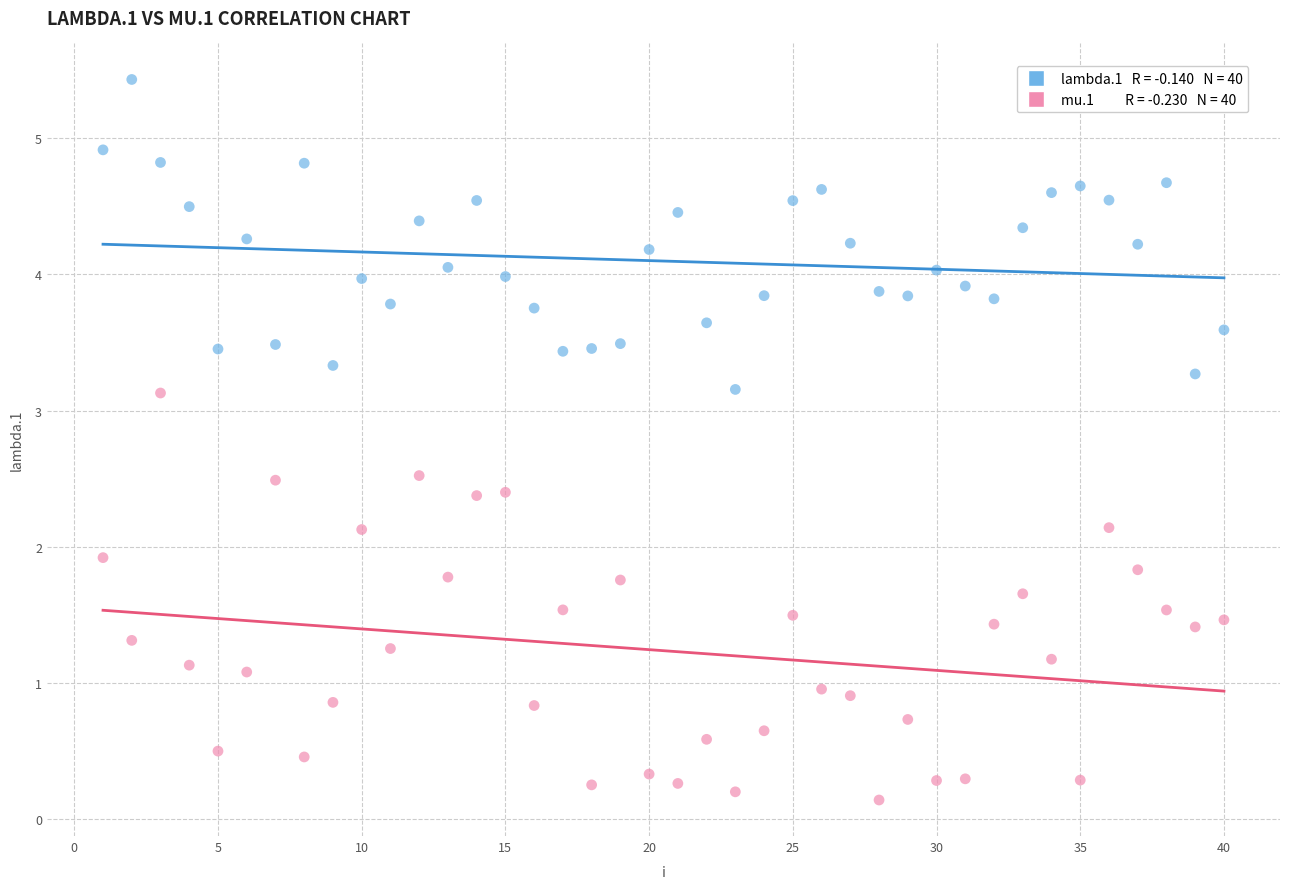

Across all data points, what is the range of Y values (max minus min)?

5.3